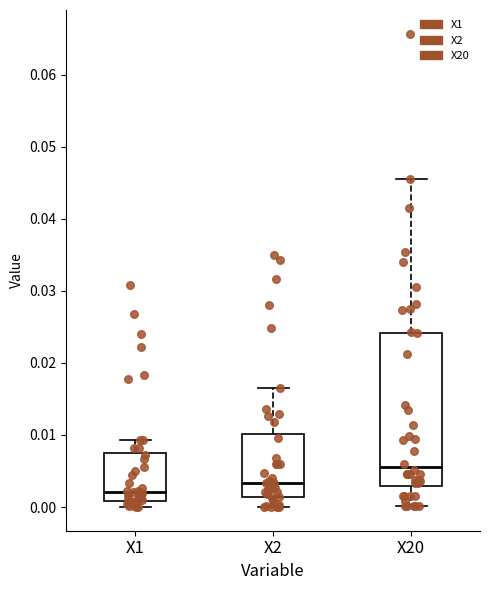

Where does the median line of the box for X1 sit on the y-axis? The values are not printed on the chart, so give them approximately, as read against the axis.

0.002